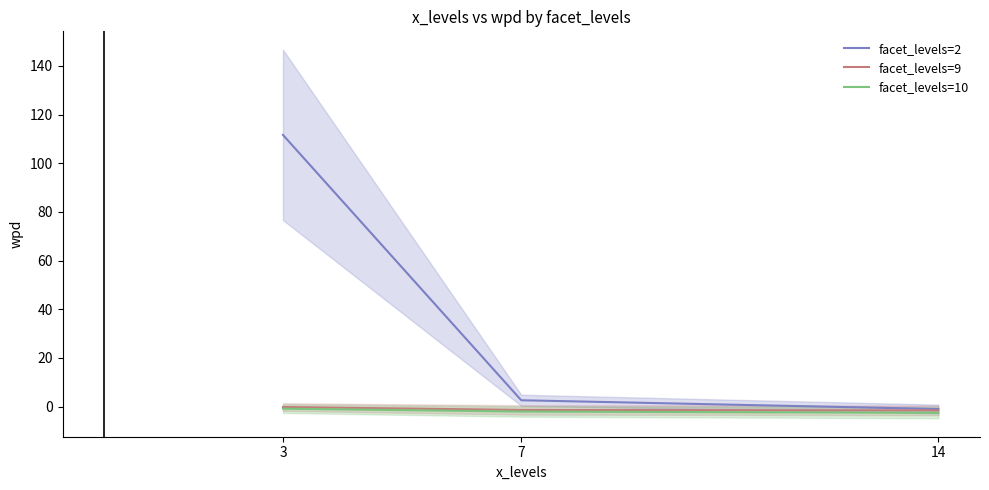

Reading left to right, extract all data points from this chart.

facet_levels=2: 111.6	2.6	-1.0
facet_levels=9: -0.2	-1.4	-1.6
facet_levels=10: -0.9	-2.0	-2.5